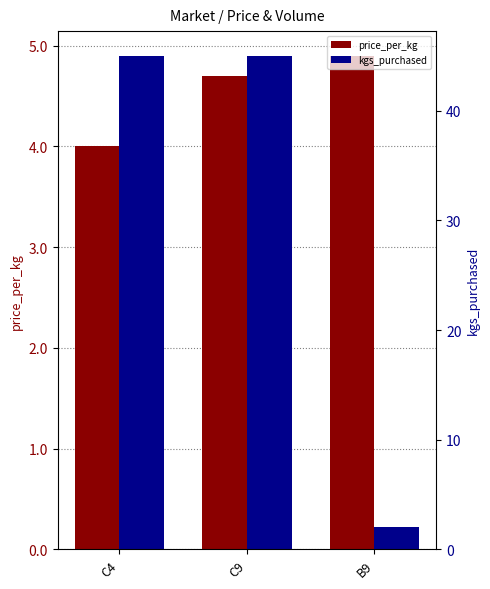

Reading left to right, what are all the values shown in this chart?

price_per_kg: 4.0	4.7	4.9
kgs_purchased: 45.0	45.0	2.0